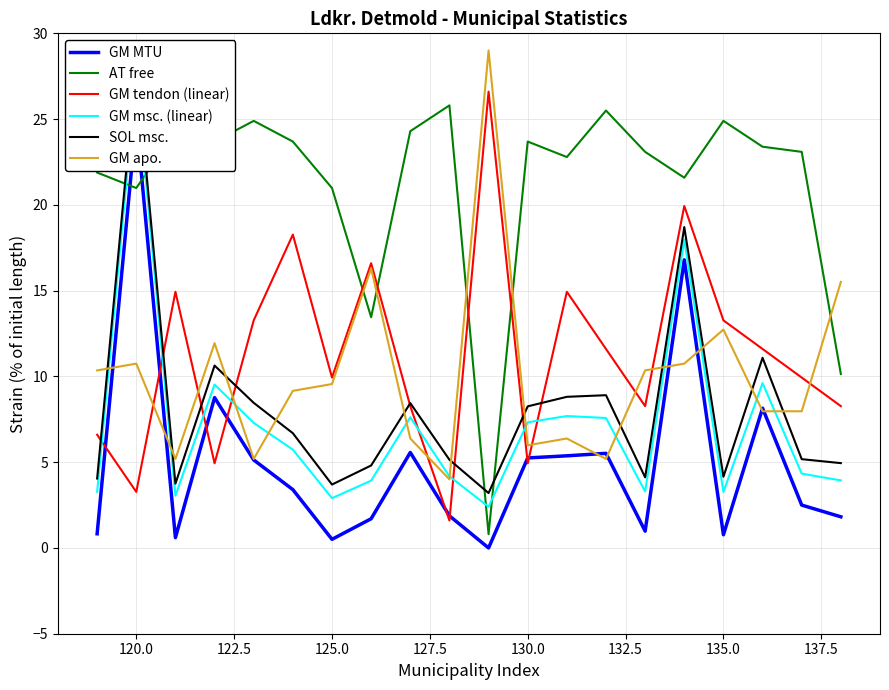

What is the approximate value of GM tendon (linear) at 125.0?

9.9